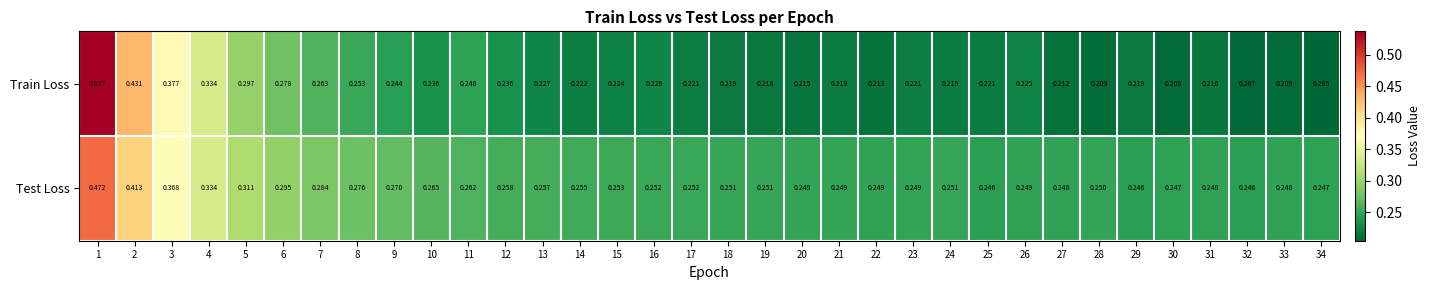

How many categories are shown in the chart?

34